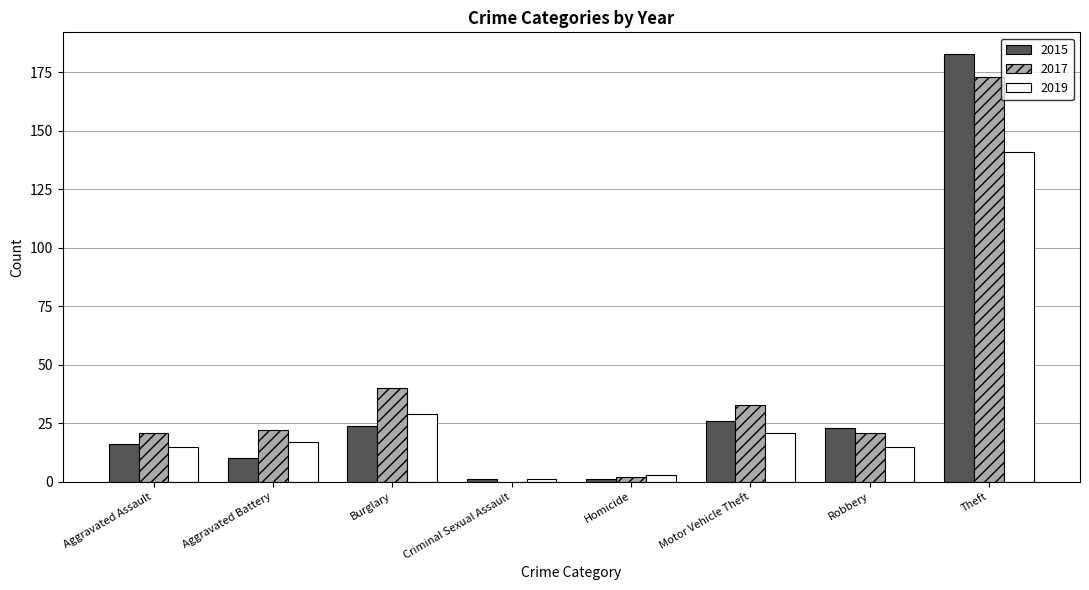

What is the maximum value shown in the chart?

183